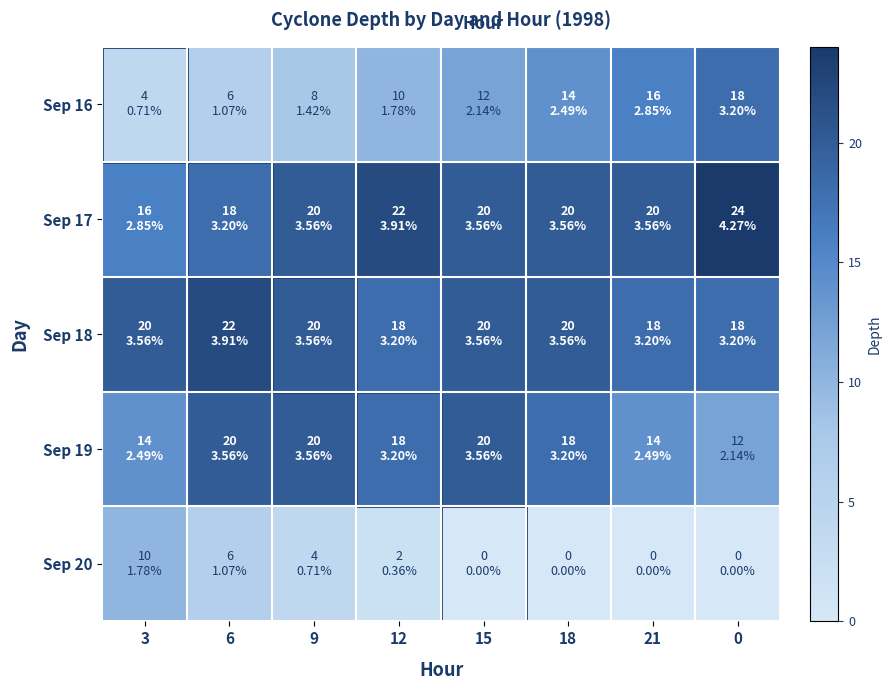

How many series are shown in this chart?

5